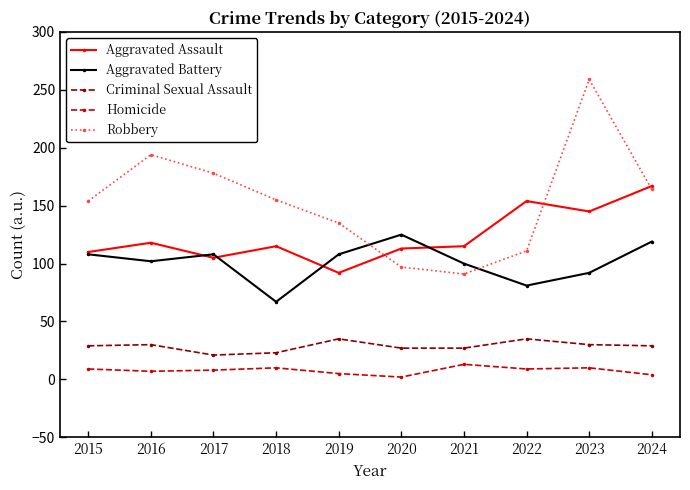

Read the Criminal Sexual Assault value at 2020, to the nearest 5.

25